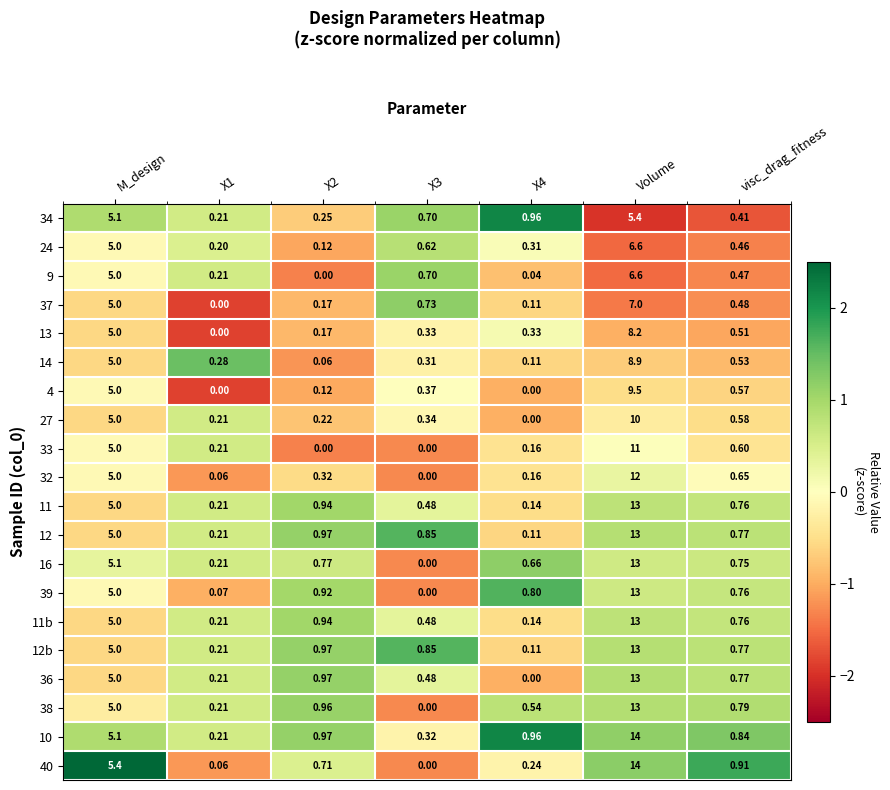

Which category has the highest value across all series?

Volume